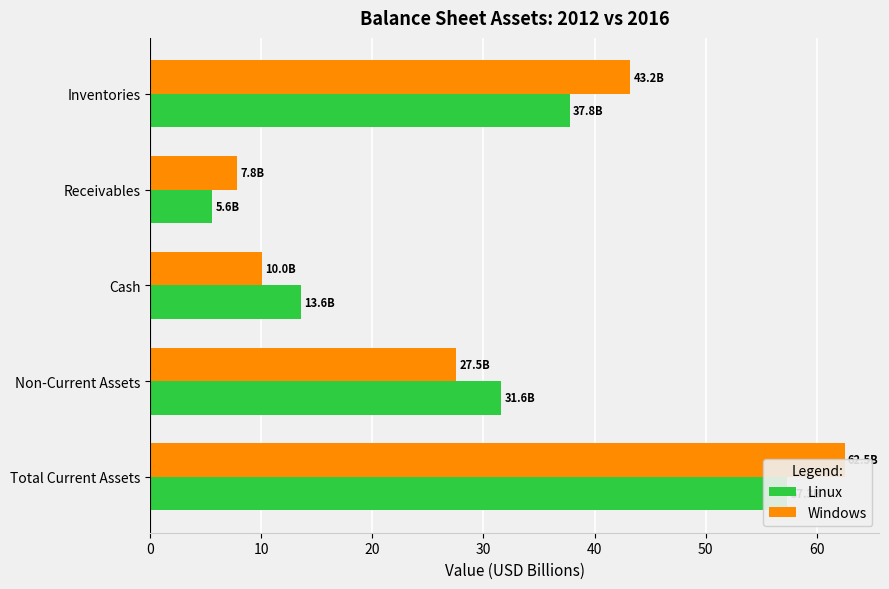

Does the chart contain any negative values?

No